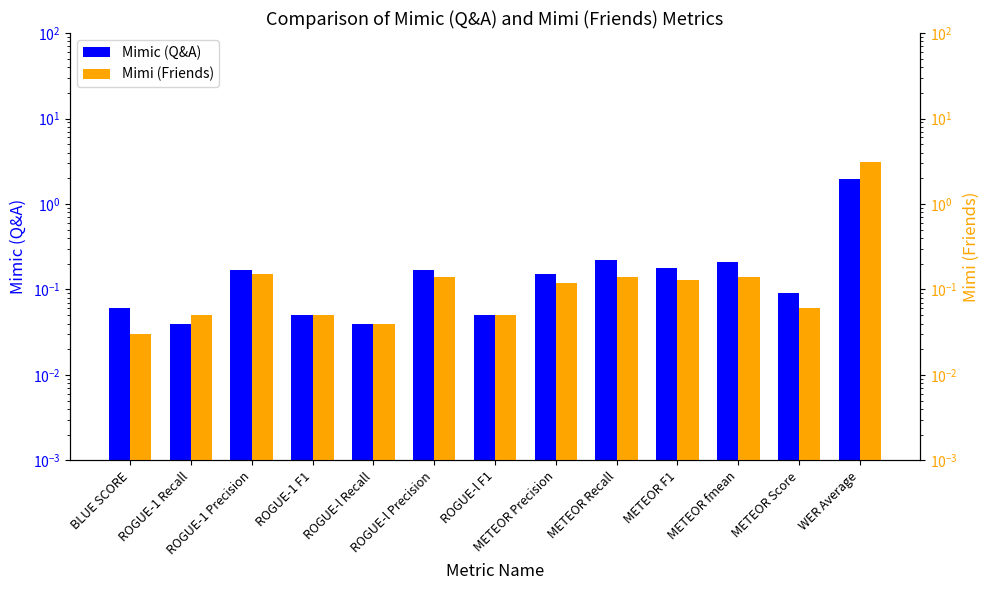

Reading right to left, list all the values displayed in this chart.

Mimic (Q&A): WER Average=2.0	METEOR Score=0.1	METEOR fmean=0.2	METEOR F1=0.2	METEOR Recall=0.2	METEOR Precision=0.1	ROGUE-l F1=0.1	ROGUE-l Precision=0.2	ROGUE-l Recall=0.0	ROGUE-1 F1=0.1	ROGUE-1 Precision=0.2	ROGUE-1 Recall=0.0	BLUE SCORE=0.1
Mimi (Friends): WER Average=3.1	METEOR Score=0.1	METEOR fmean=0.1	METEOR F1=0.1	METEOR Recall=0.1	METEOR Precision=0.1	ROGUE-l F1=0.1	ROGUE-l Precision=0.1	ROGUE-l Recall=0.0	ROGUE-1 F1=0.1	ROGUE-1 Precision=0.1	ROGUE-1 Recall=0.1	BLUE SCORE=0.0